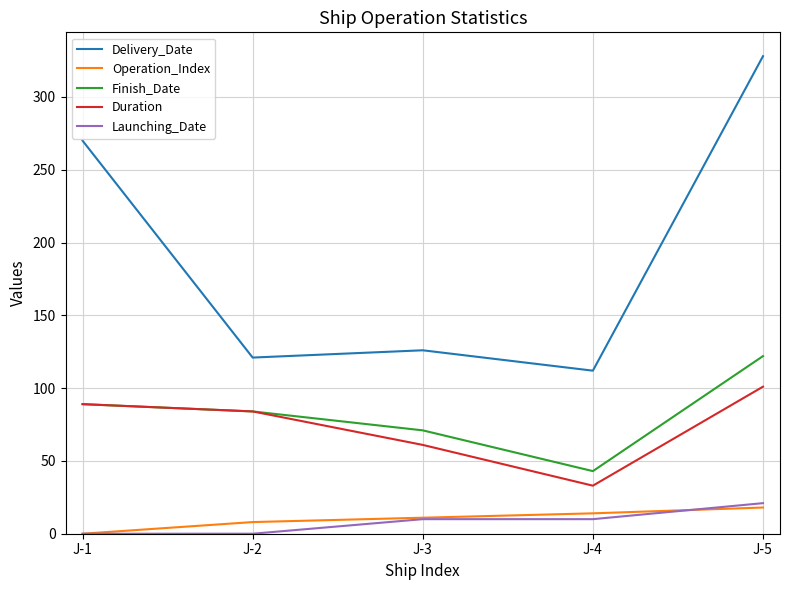

At which category is the sum across all series the highest?

J-5